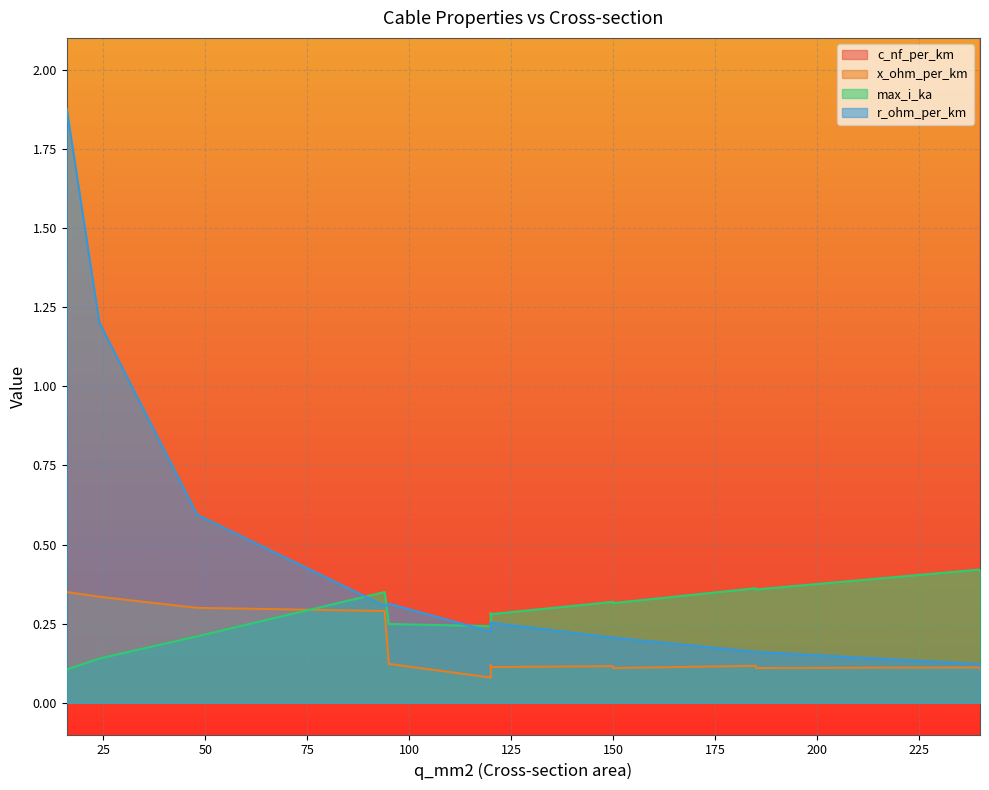

What is the sum of the x_ohm_per_km values at 185 and 150?

0.2